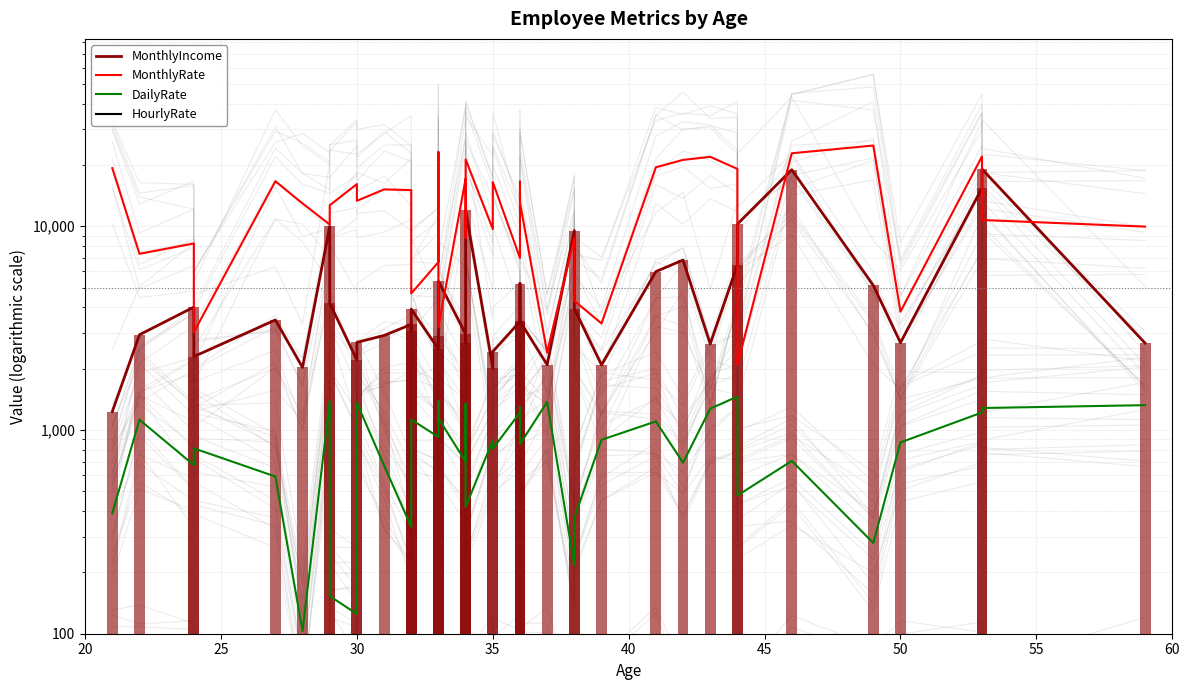

What are all the series names shown in the legend?

MonthlyIncome, MonthlyRate, DailyRate, HourlyRate